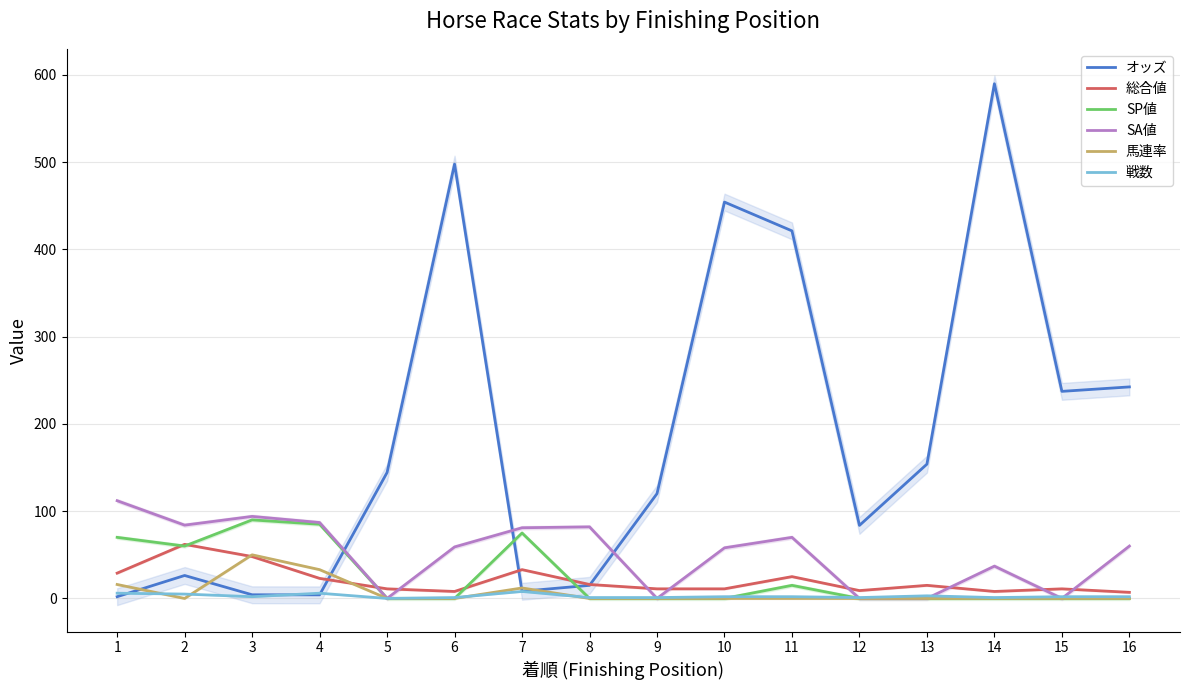

Count the number of data series in this chart.

6